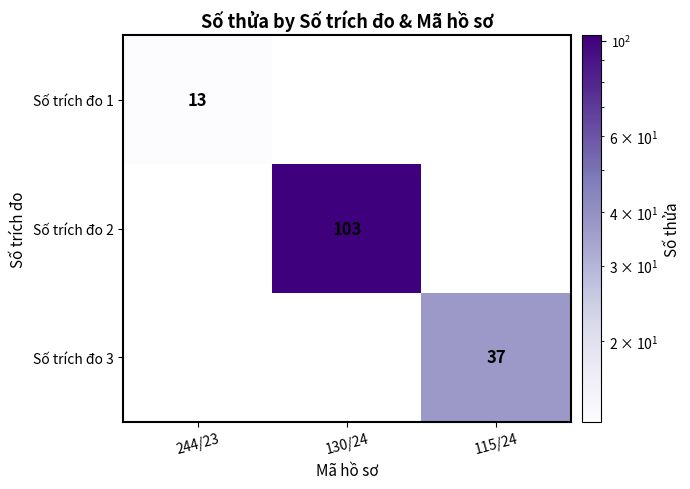

The Số trích đo 3 series shows 18 at 115/24. True or false?

False